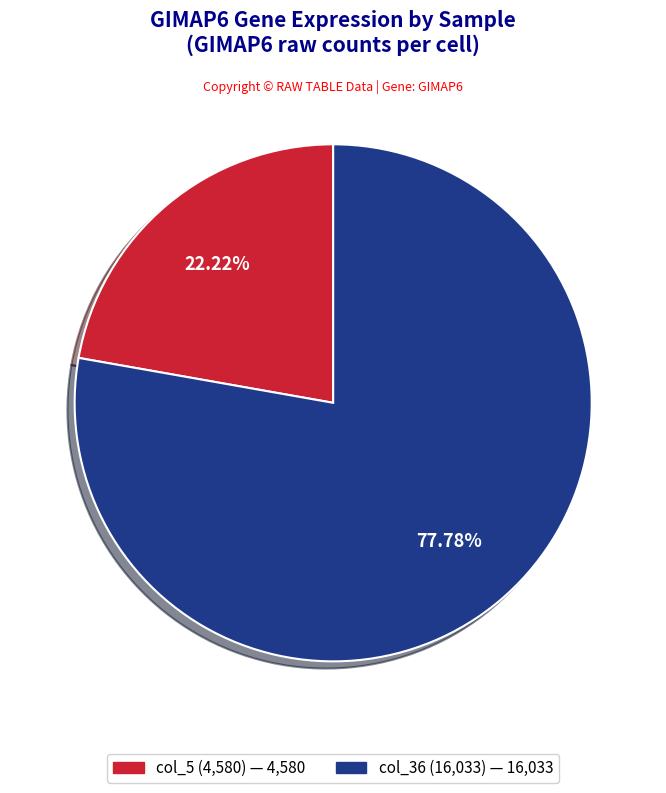

Does any single category account for the majority?

Yes